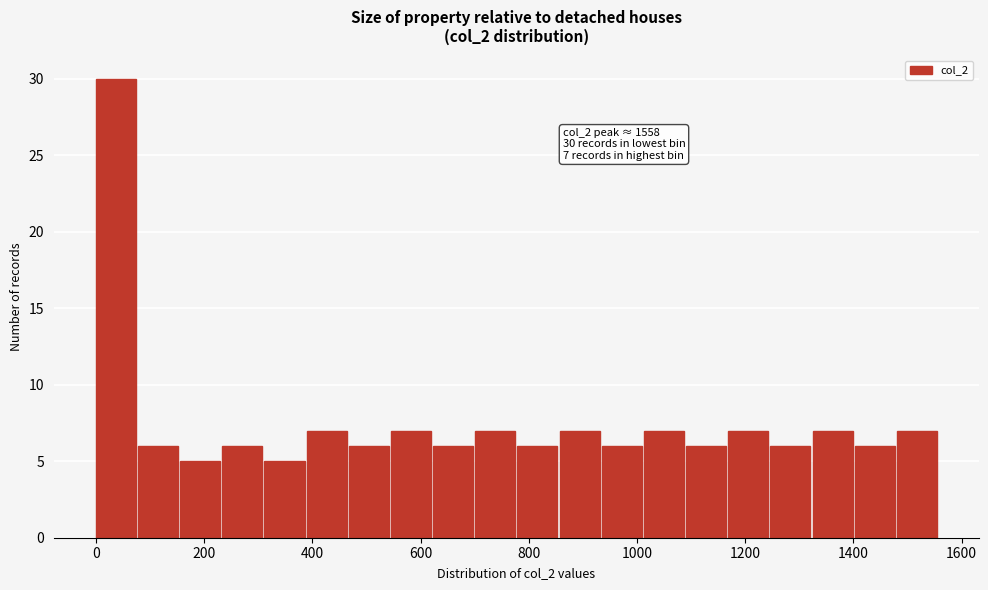

Read against the x-axis, roughly where is the centre of the tallest bar?

40